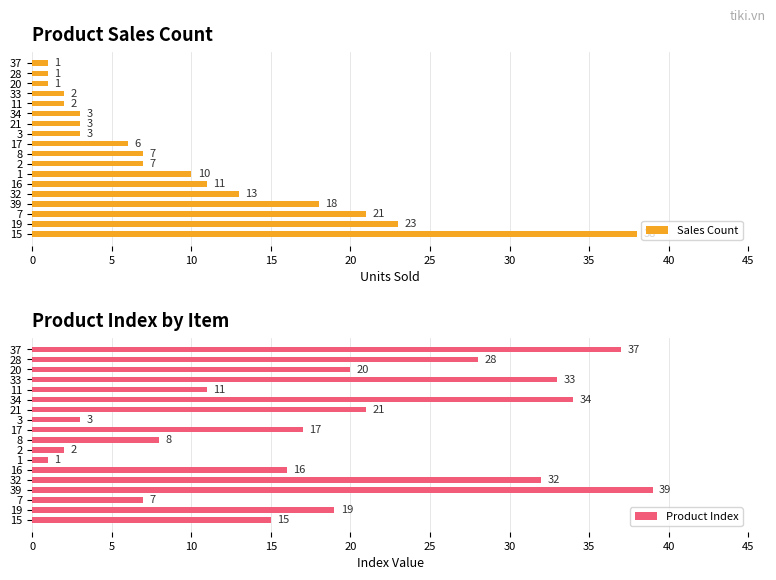

How many bars are there in total?

36